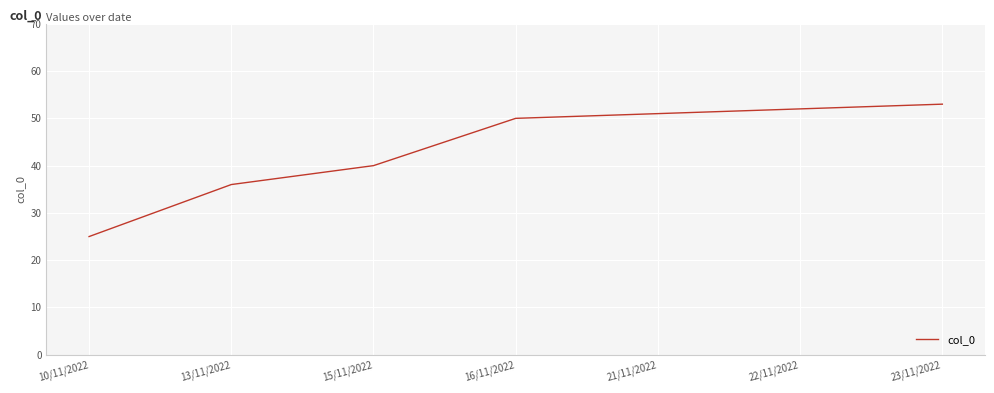

Which label corresponds to the smallest value in the chart?

10/11/2022